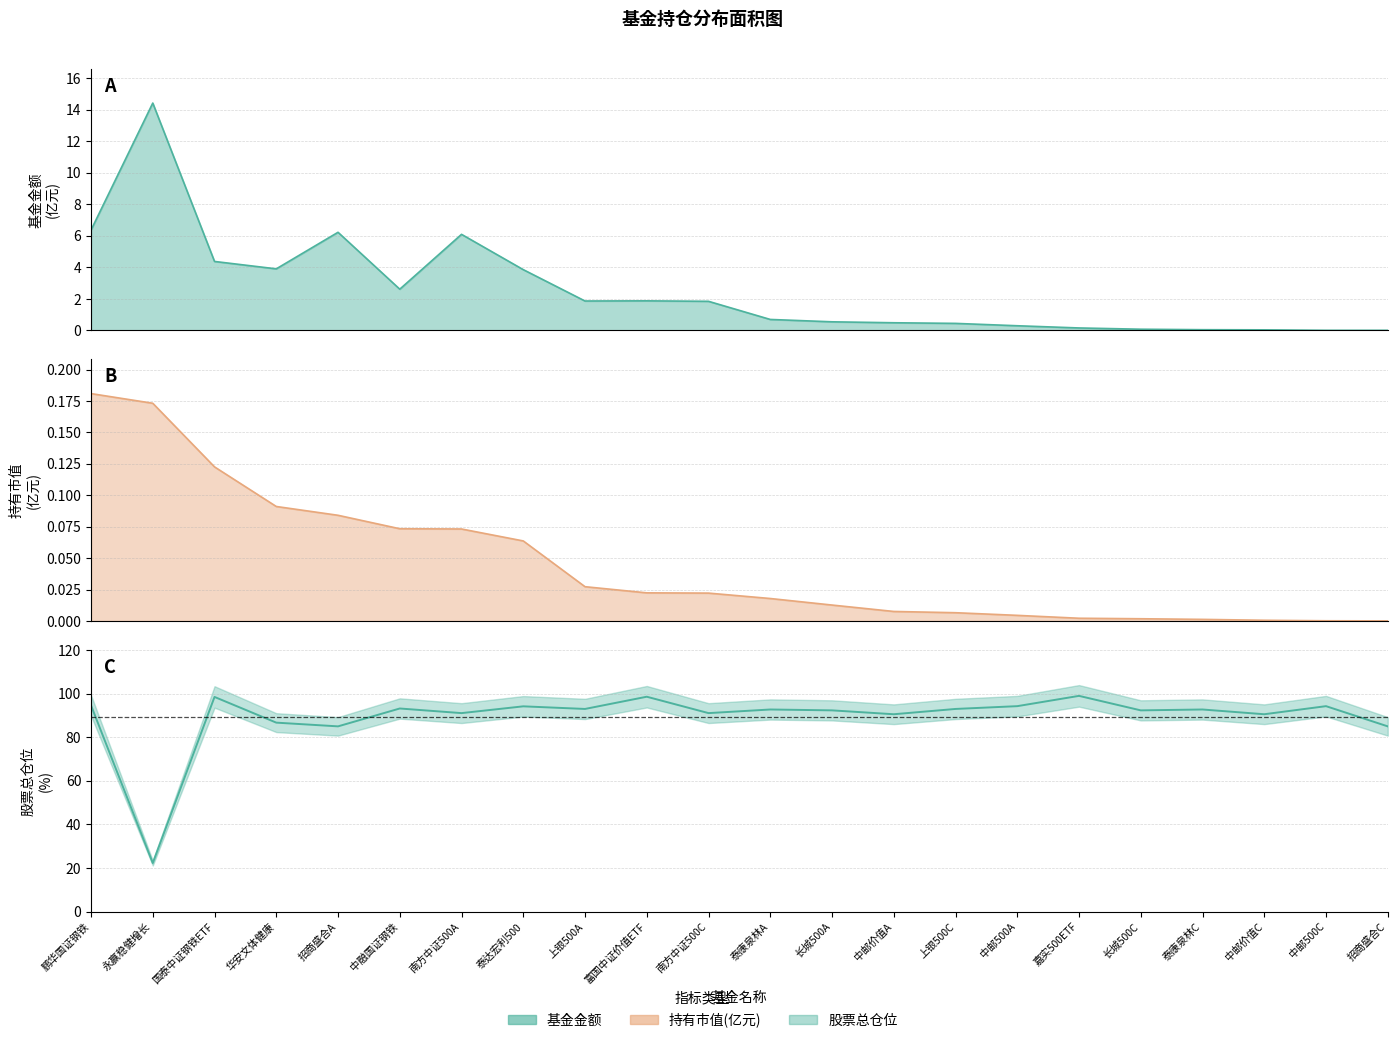

The 股票总仓位 series shows 62.5 at 中邮500A. True or false?

False